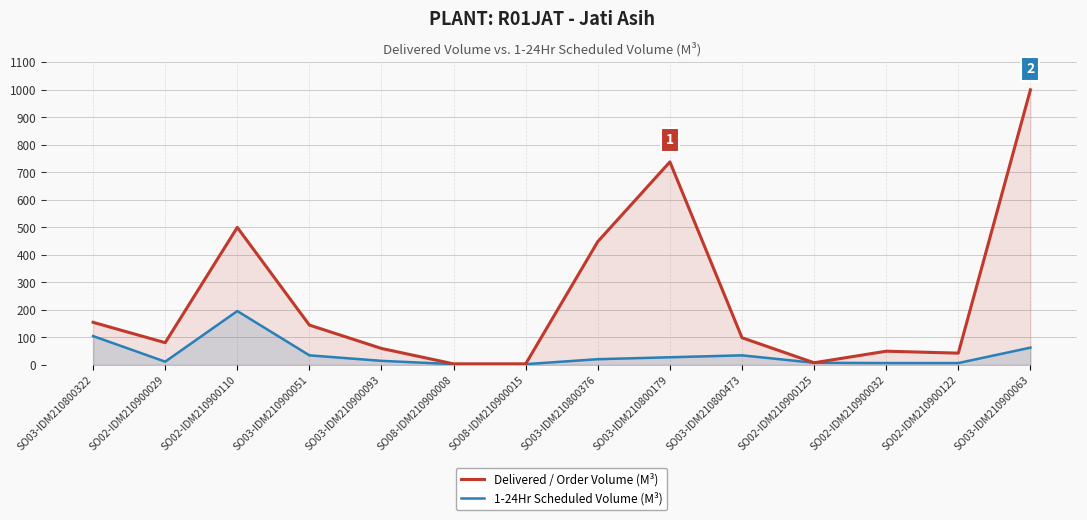

Rank the series at SO08-IDM210900015 from highest to lowest value.

Delivered / Order Volume (M³), 1-24Hr Scheduled Volume (M³)